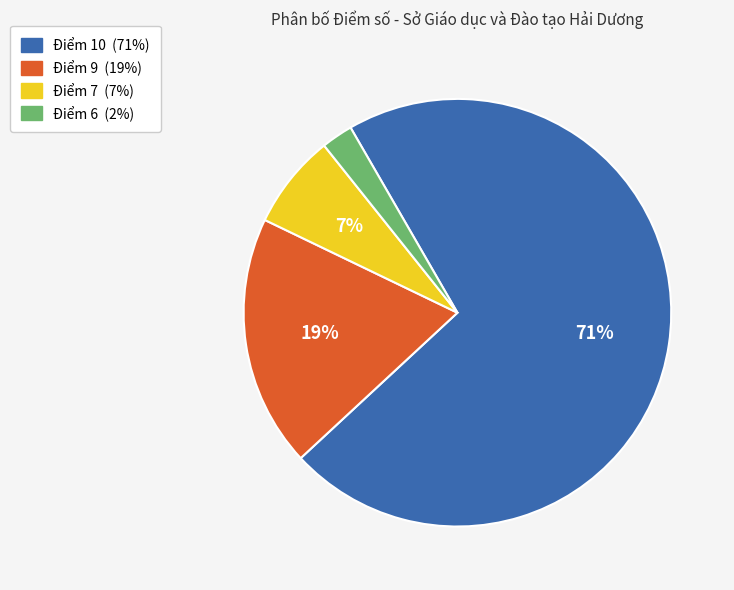

Approximately how many times larger is the value at Điểm 6 compared to Điểm 7?

0.3